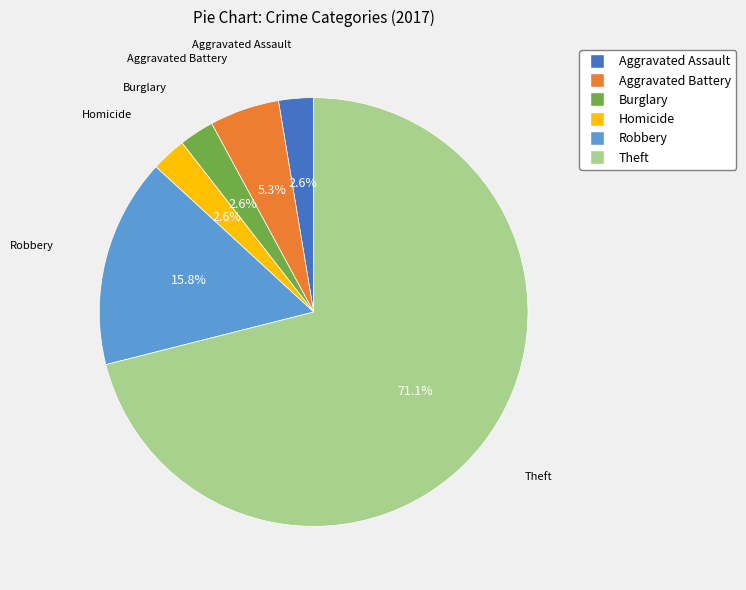

Count the number of slices in the pie.

6